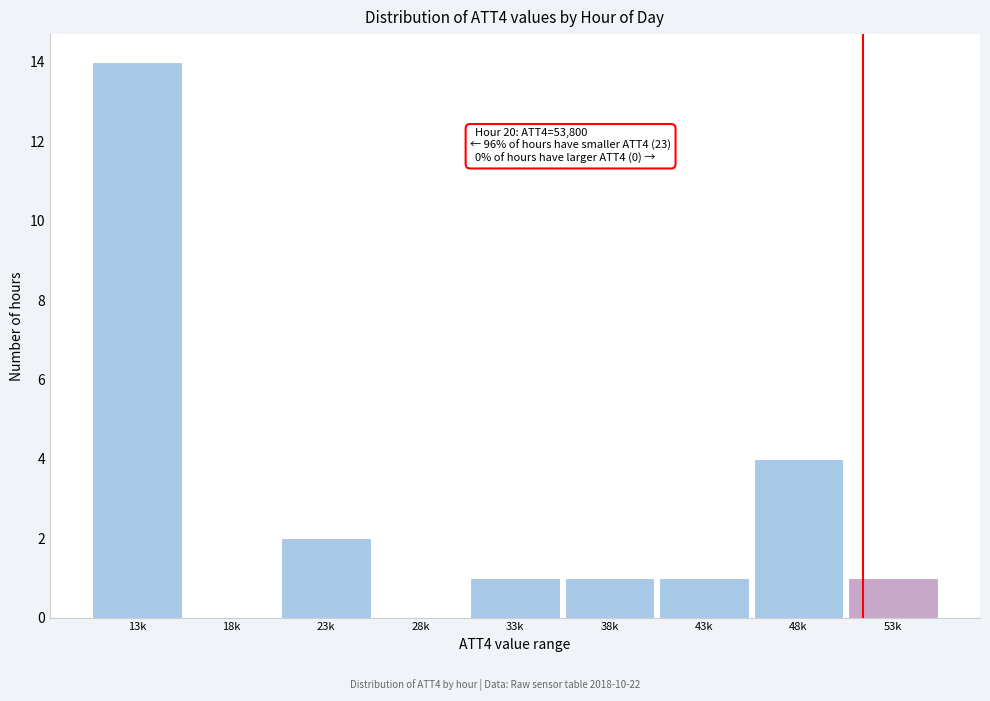

Reading left to right, list all the values displayed in this chart.

13k=14	18k=0	23k=2	28k=0	33k=1	38k=1	43k=1	48k=4	53k=1